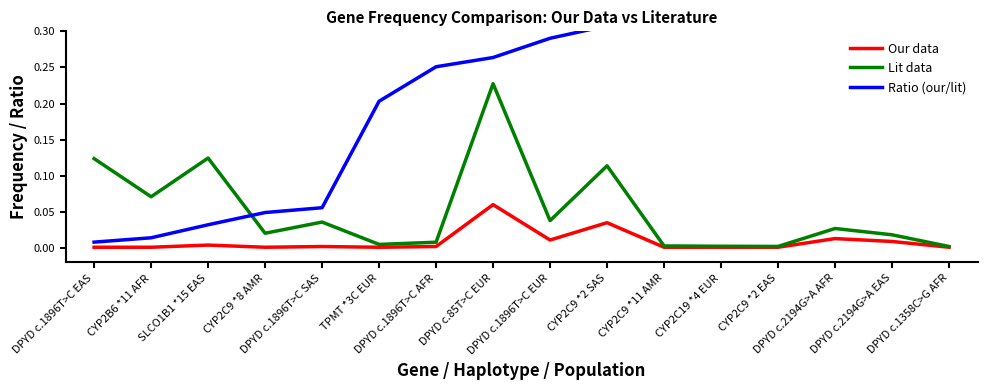

List the labels in order of Lit data value, largest first.

DPYD c.85T>C EUR, SLCO1B1 *15 EAS, DPYD c.1896T>C EAS, CYP2C9 *2 SAS, CYP2B6 *11 AFR, DPYD c.1896T>C EUR, DPYD c.1896T>C SAS, DPYD c.2194G>A AFR, CYP2C9 *8 AMR, DPYD c.2194G>A EAS, DPYD c.1896T>C AFR, TPMT *3C EUR, CYP2C9 *11 AMR, CYP2C19 *4 EUR, CYP2C9 *2 EAS, DPYD c.1358C>G AFR